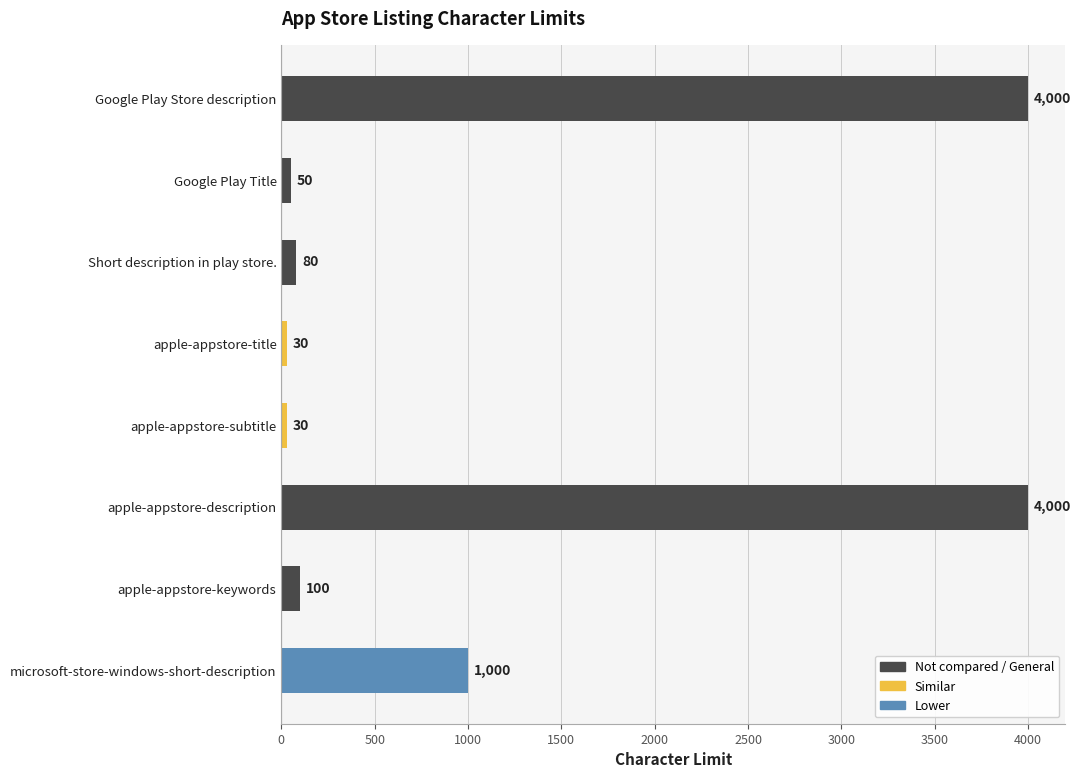

What is the greatest value displayed?

4000